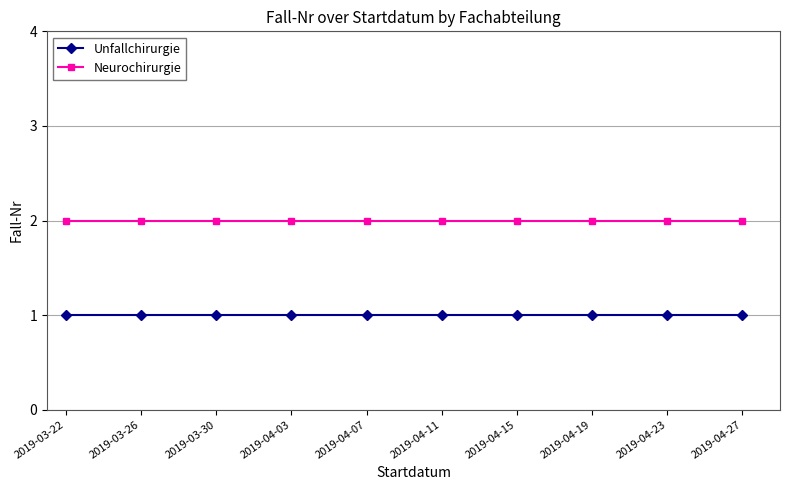

List the series in order of their overall mean, lowest first.

Unfallchirurgie, Neurochirurgie